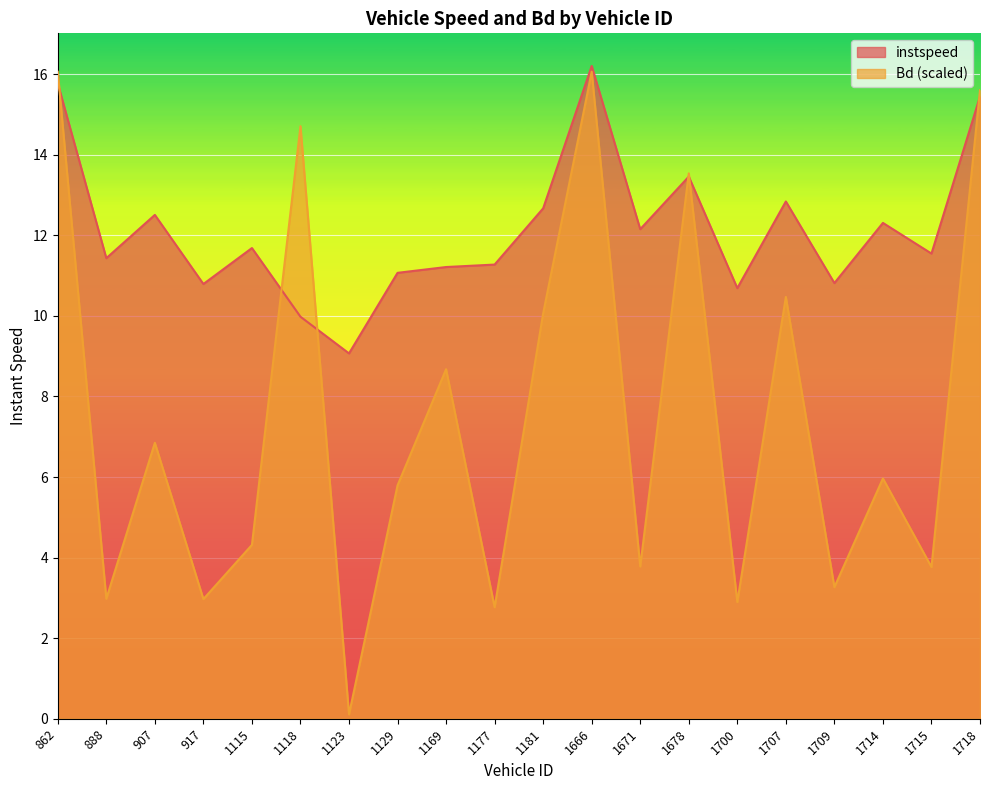

At which category is the sum across all series the highest?

1666